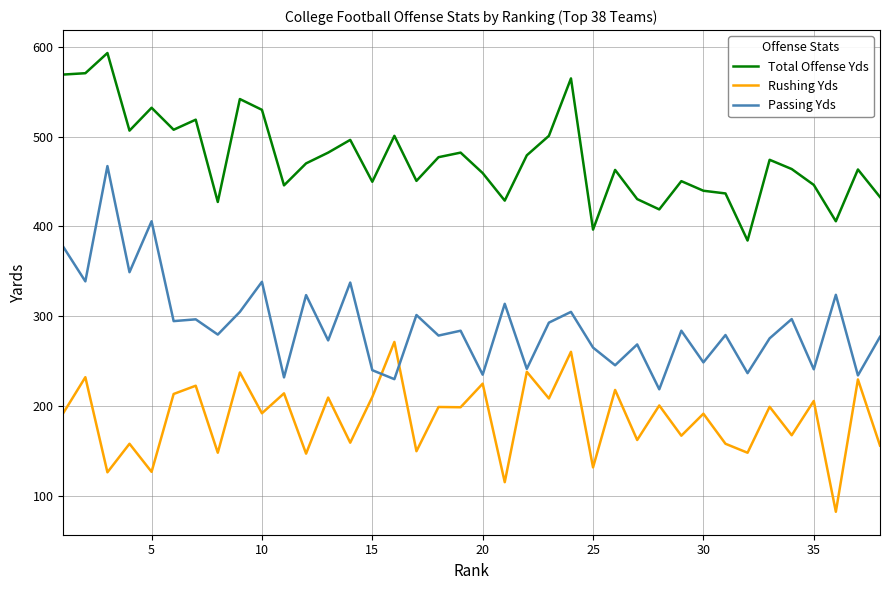

Which series has the widest spread of values?

Passing Yds